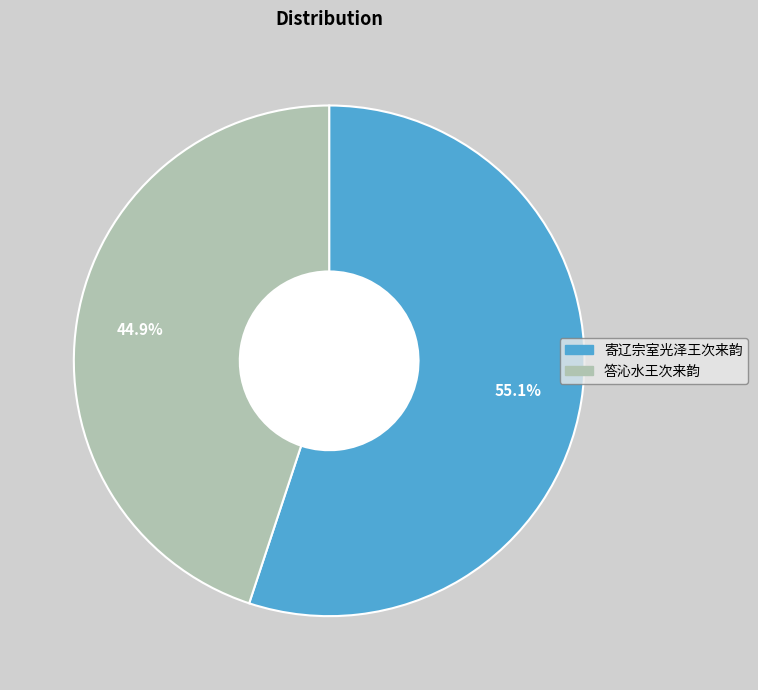

Between 答沁水王次来韵 and 寄辽宗室光泽王次来韵, which is larger?

寄辽宗室光泽王次来韵